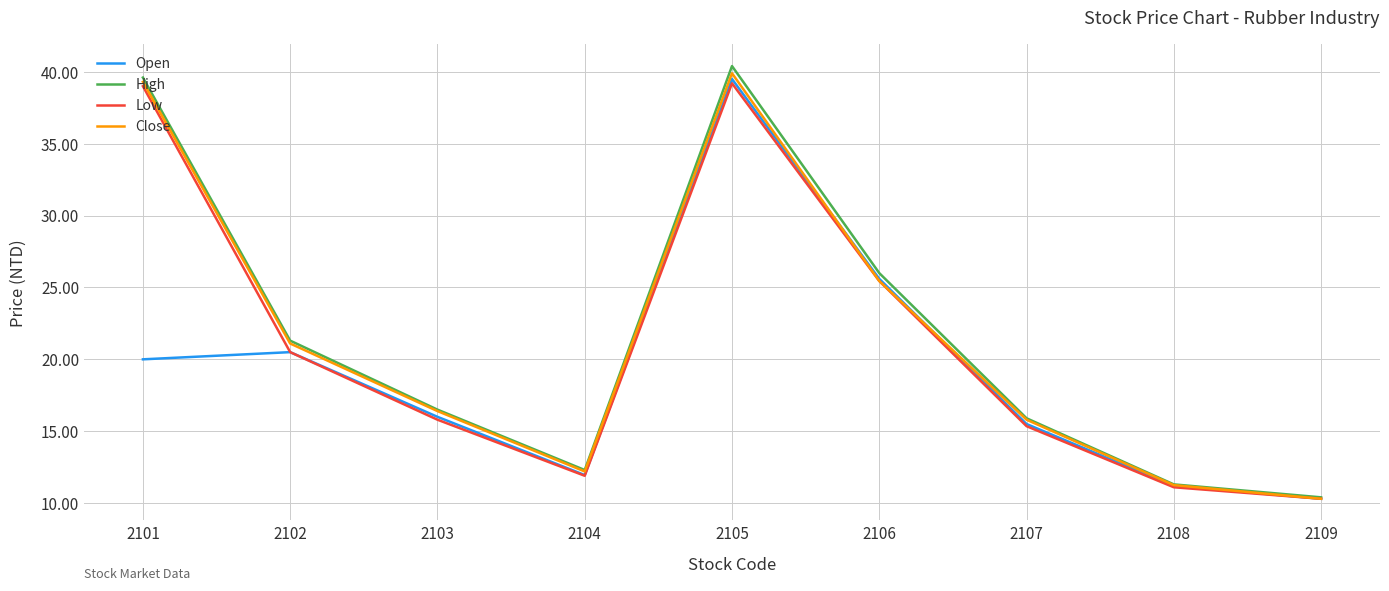

True or false: Close has more than 0 interior local peaks.

True